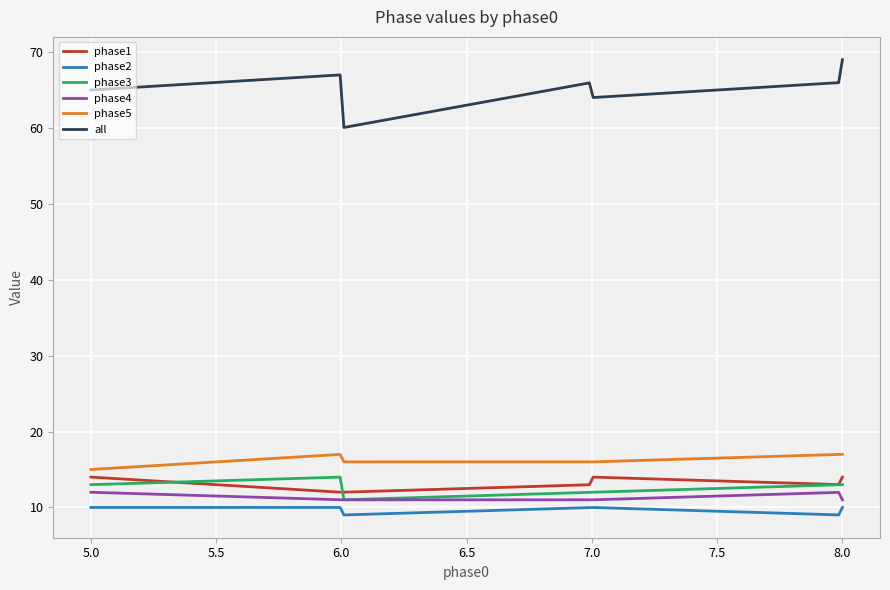

Which series has the largest total across all categories?

all